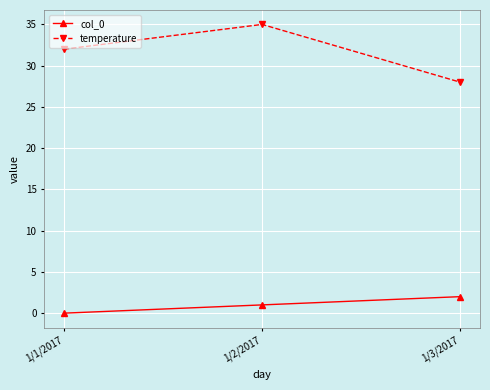

Reading right to left, transcribe all the data shown in this chart.

col_0: 1/3/2017=2	1/2/2017=1	1/1/2017=0
temperature: 1/3/2017=28	1/2/2017=35	1/1/2017=32